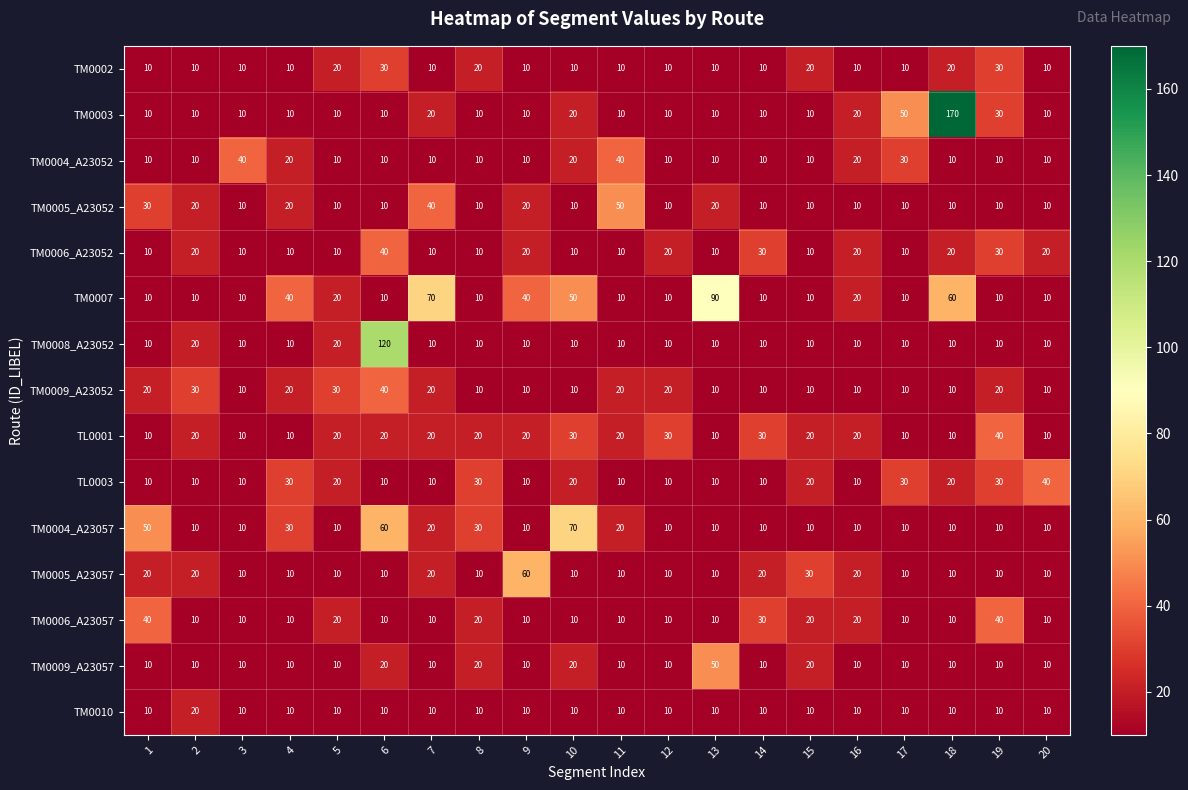

Is it true that TL0001 equals 15 at 20?

False